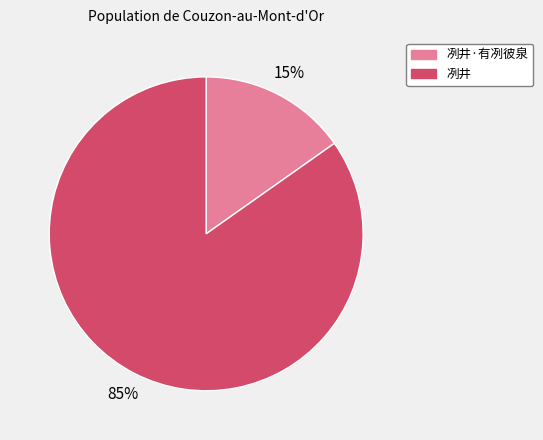

How many slices are in this pie chart?

2